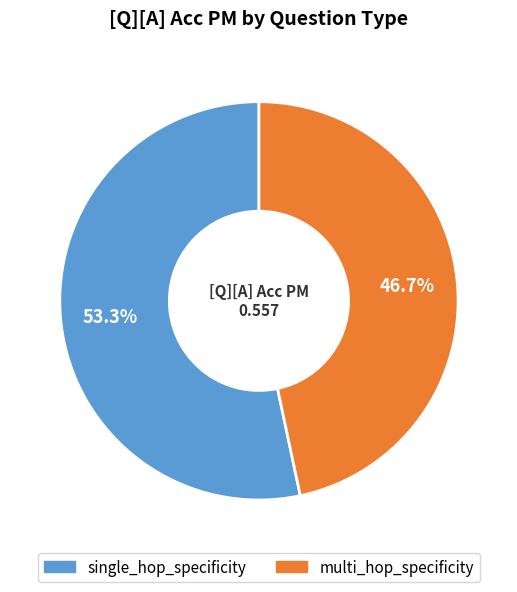

What is the largest slice in the pie chart?

single_hop_specificity